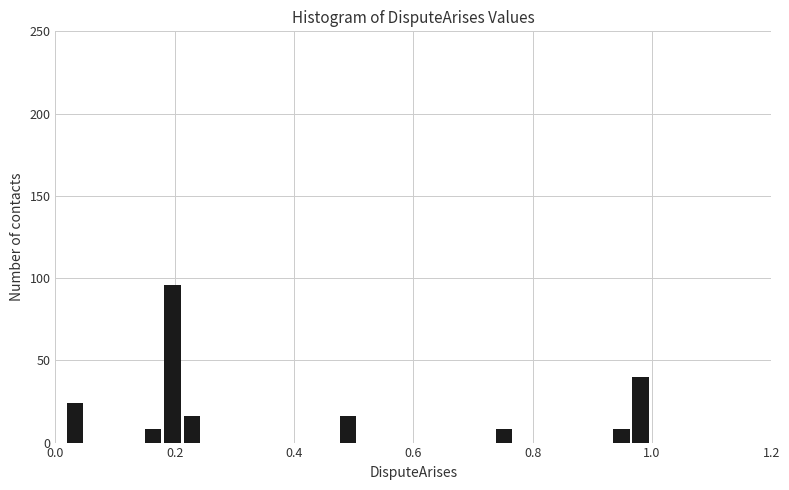

Read against the x-axis, roughly where is the centre of the tallest bar?

0.20